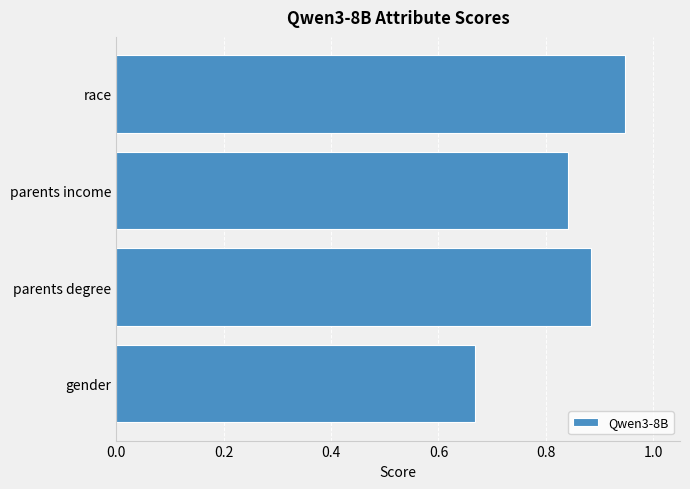

Which label corresponds to the smallest value in the chart?

gender